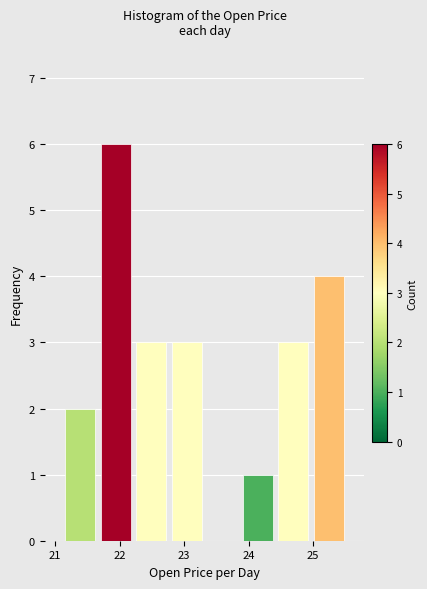

Reading left to right, list every bar in this chart as the range it spans on the x-axis followed by its height. Neither the bar edges nor the heights are printed on the chart, so give them approximately, as read against the axes.

21.1 to 21.7: 2
21.7 to 22.2: 6
22.2 to 22.8: 3
22.8 to 23.3: 3
23.3 to 23.9: 0
23.9 to 24.4: 1
24.4 to 25.0: 3
25.0 to 25.5: 4